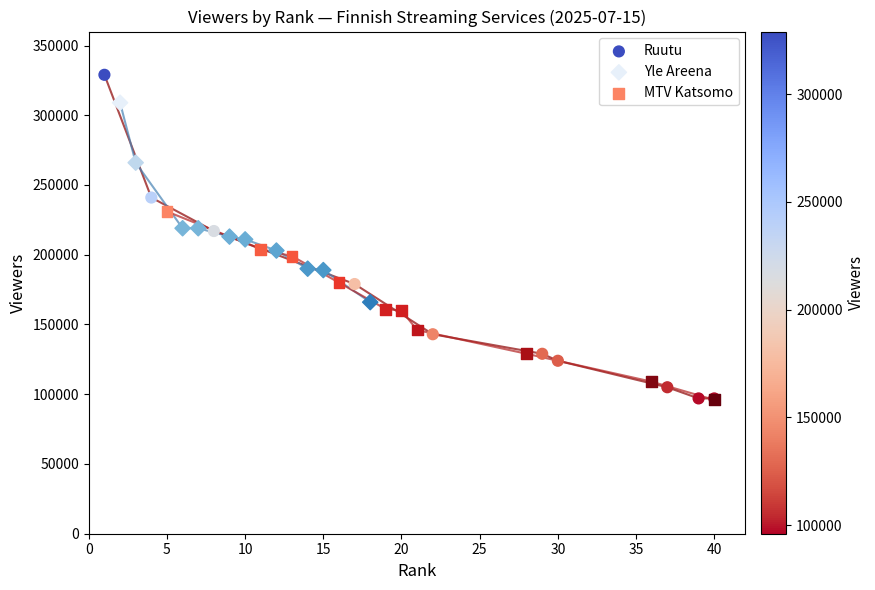

Which series reaches the maximum Y coordinate?

Ruutu